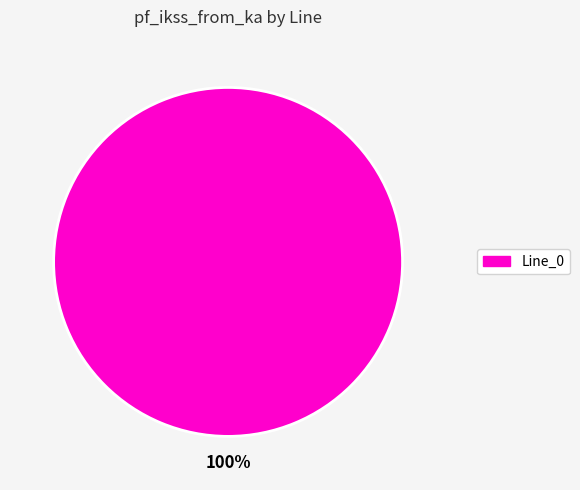

Is there a majority slice in this chart?

Yes